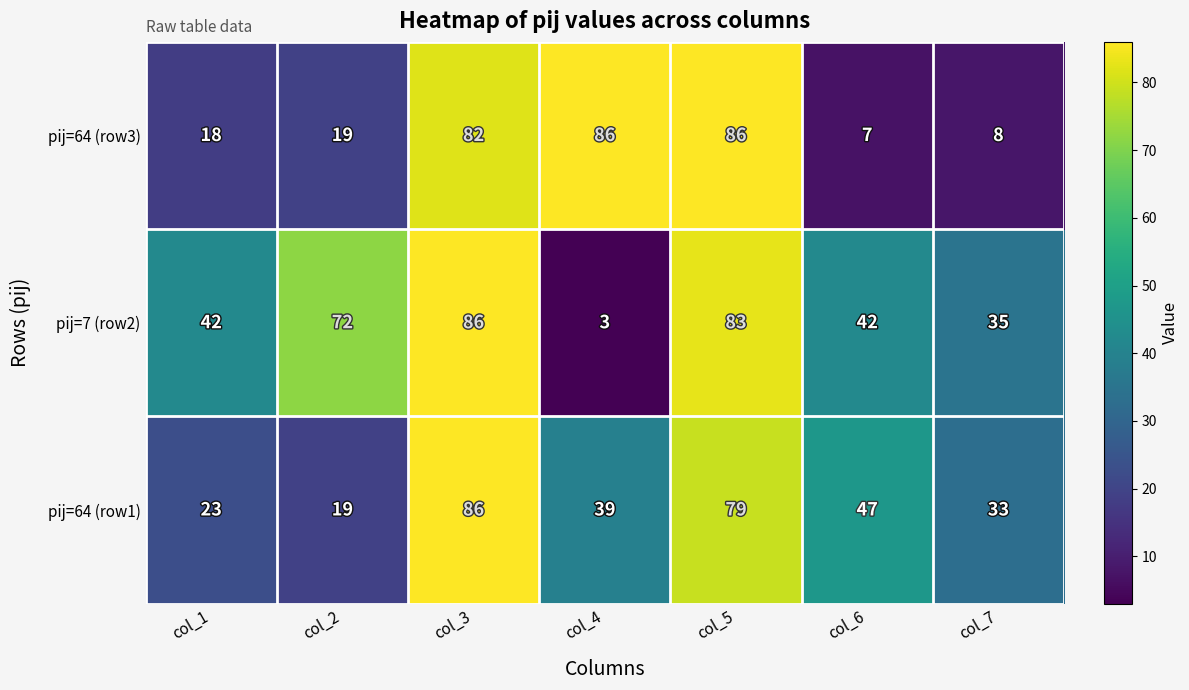

What is the sum of all pij=64 (row3) values?

306